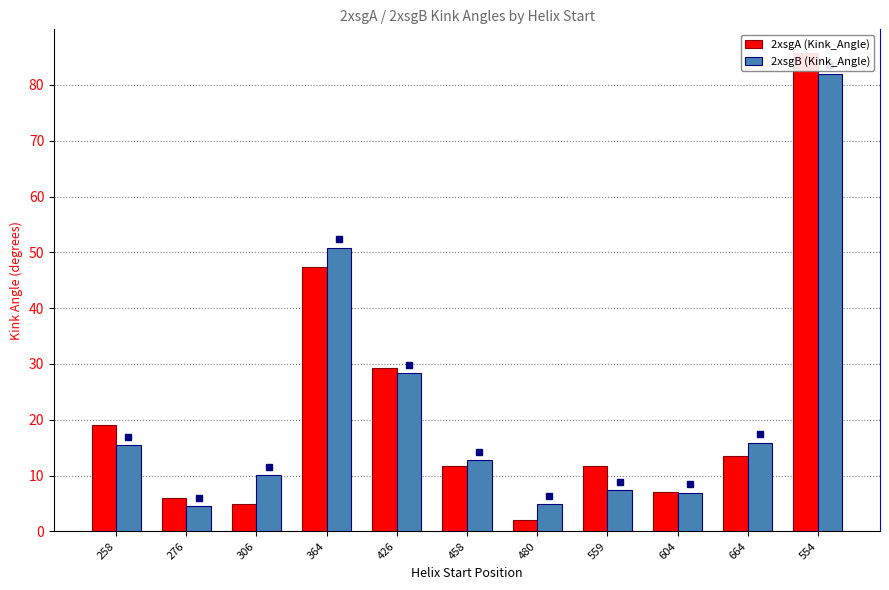

What is the difference between the second highest and second lowest values in the 2xsgA (Kink_Angle) series?

42.4